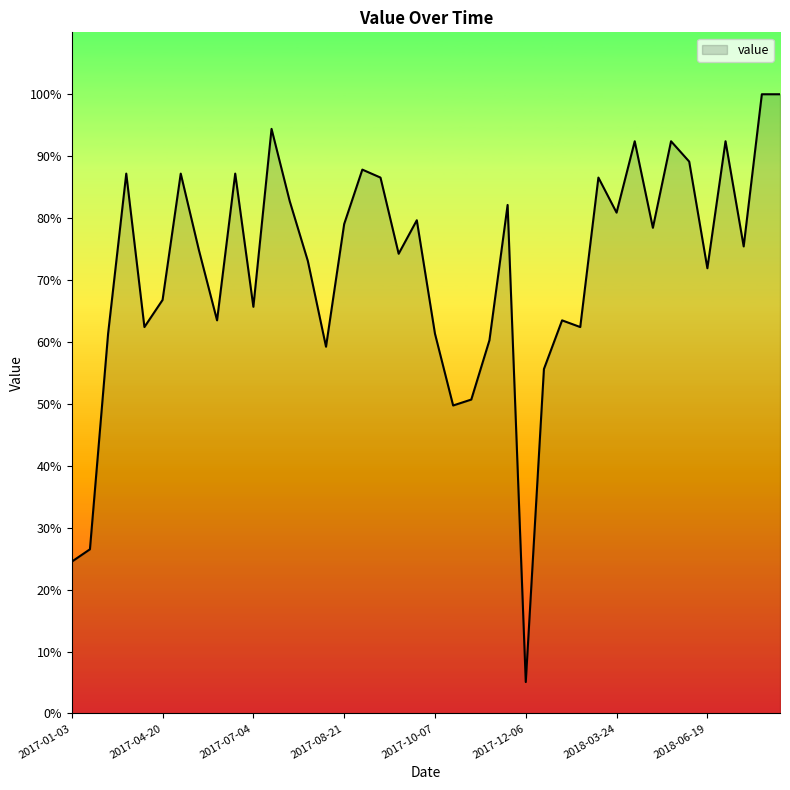

What is the smallest value displayed?

5.1